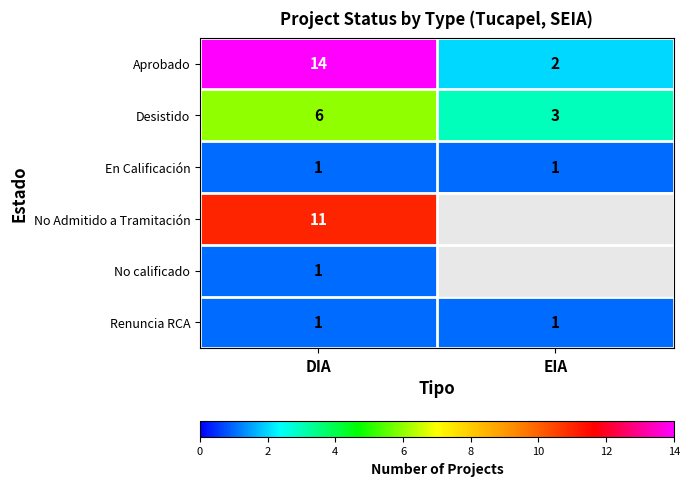

What is the difference between the maximum and minimum values in the Aprobado series?

12